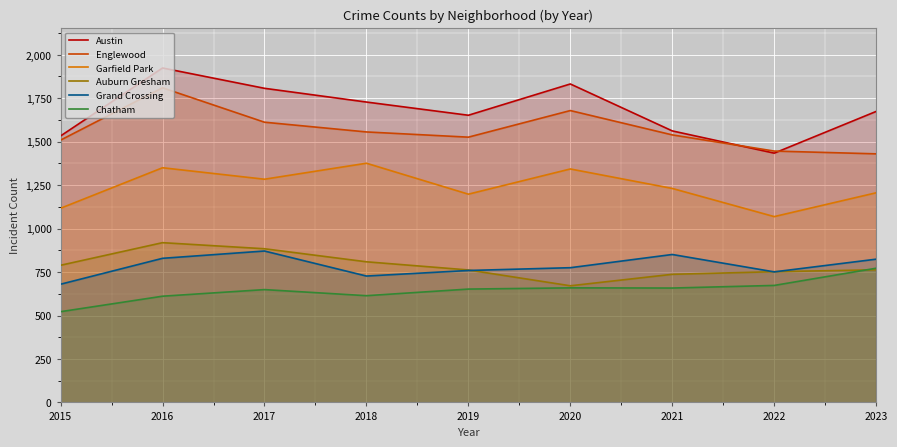

What is the value of the Grand Crossing point at the 9th from the left?

824